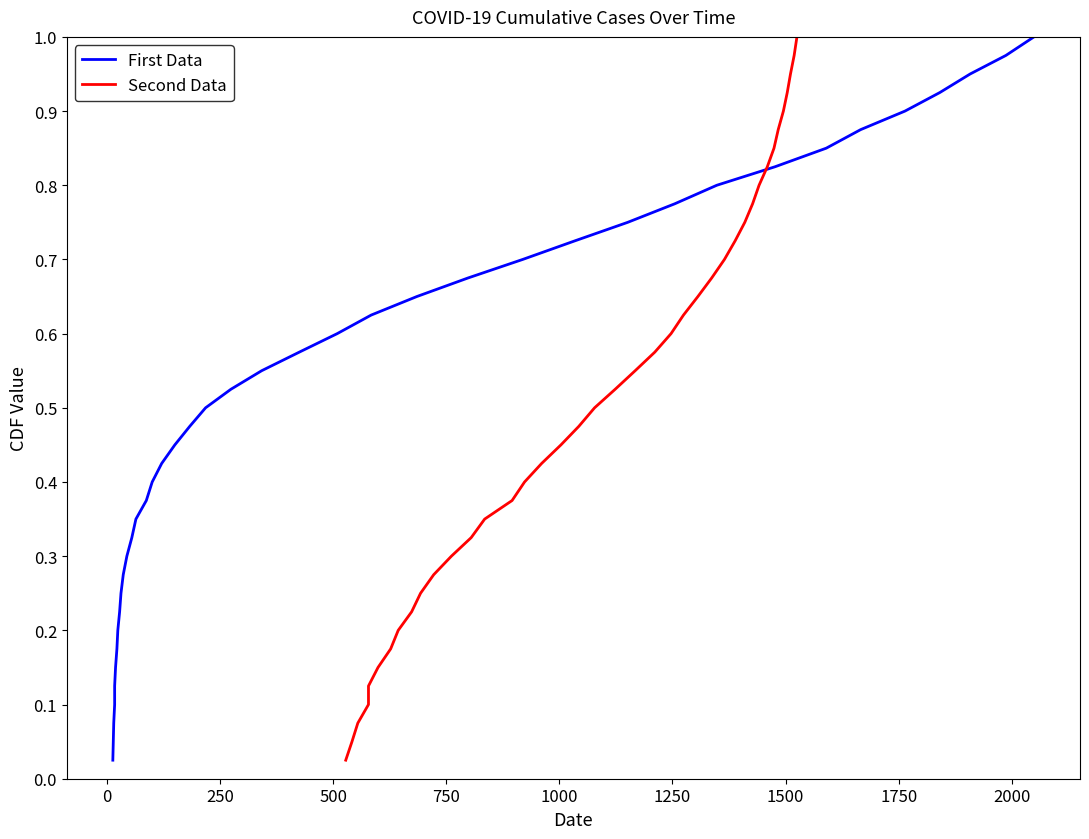

What are all the series names shown in the legend?

First Data, Second Data